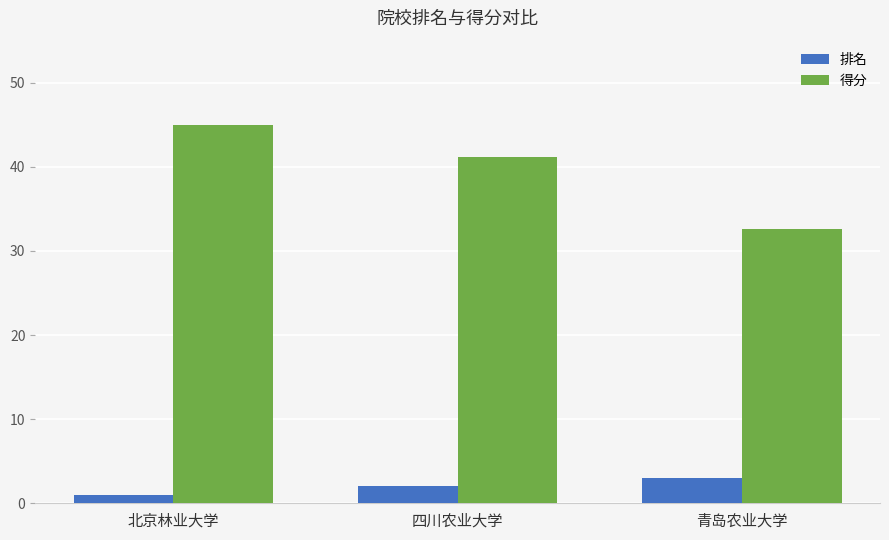

Reading left to right, transcribe all the data shown in this chart.

排名: 1.0	2.0	3.0
得分: 45.0	41.2	32.6